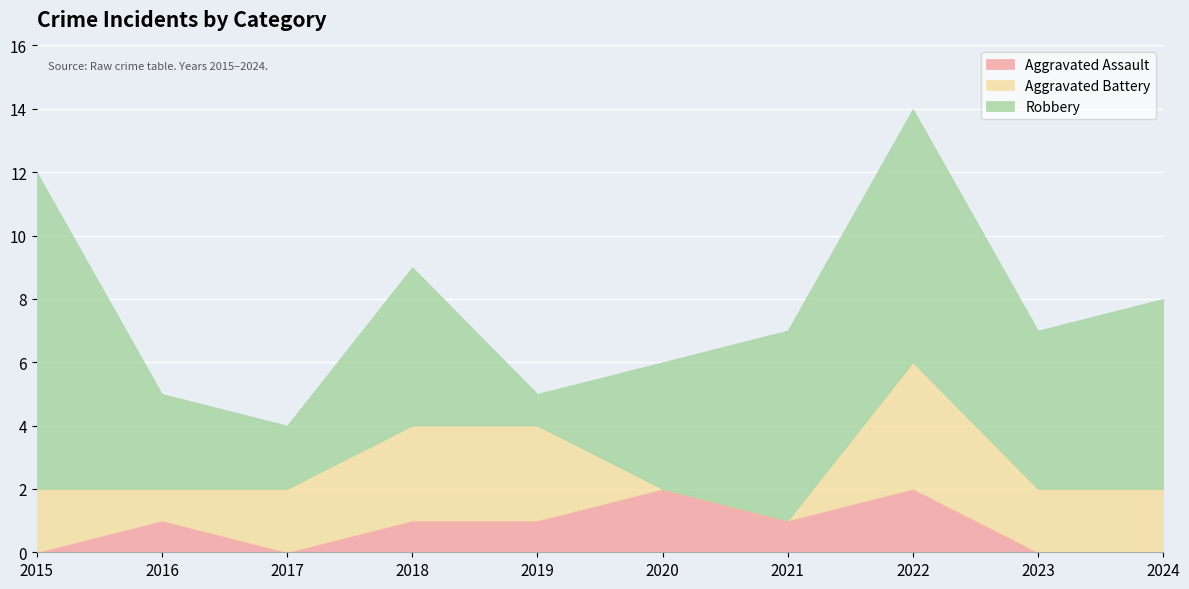

Which series has the widest spread of values?

Robbery